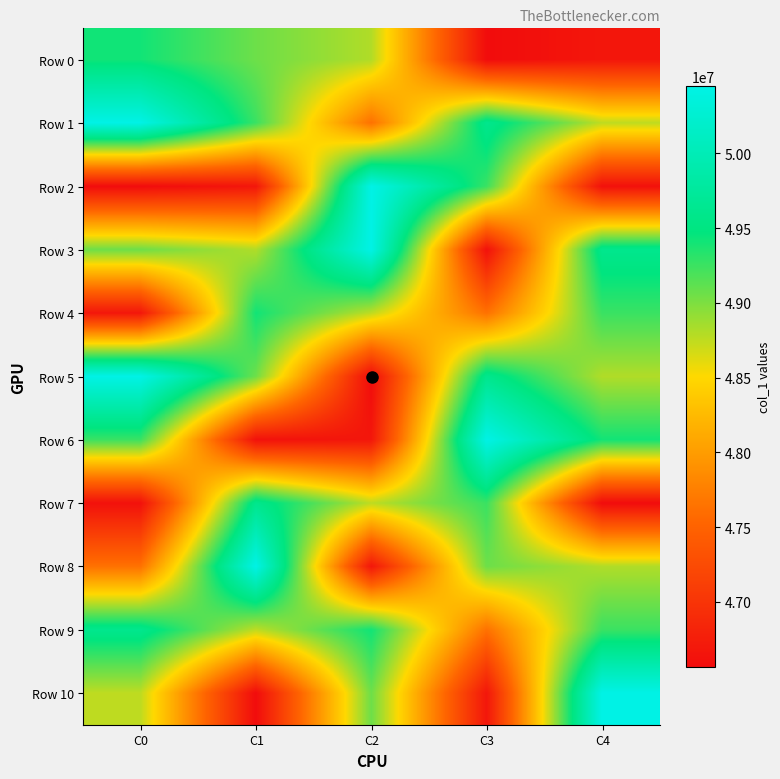

Reading right to left, extract all data points from this chart.

Row 0: C4=46677584	C3=46564292	C2=48804916	C1=49062417	C0=49410291
Row 1: C4=48754916	C3=49610375	C2=47634125	C1=49255750	C0=50448875
Row 2: C4=46618375	C3=49255750	C2=50448875	C1=46677584	C0=46564292
Row 3: C4=49610375	C3=46618375	C2=50448875	C1=48804916	C0=49062417
Row 4: C4=49255750	C3=47634125	C2=48754916	C1=49410291	C0=46677584
Row 5: C4=48804916	C3=49610375	C2=46564292	C1=49062417	C0=50448875
Row 6: C4=49410291	C3=50448875	C2=46677584	C1=46618375	C0=49255750
Row 7: C4=46564292	C3=49255750	C2=48754916	C1=49610375	C0=46618375
Row 8: C4=48804916	C3=49062417	C2=46677584	C1=50448875	C0=47634125
Row 9: C4=49255750	C3=47634125	C2=49410291	C1=48754916	C0=49610375
Row 10: C4=50448875	C3=46677584	C2=49062417	C1=46564292	C0=48754916